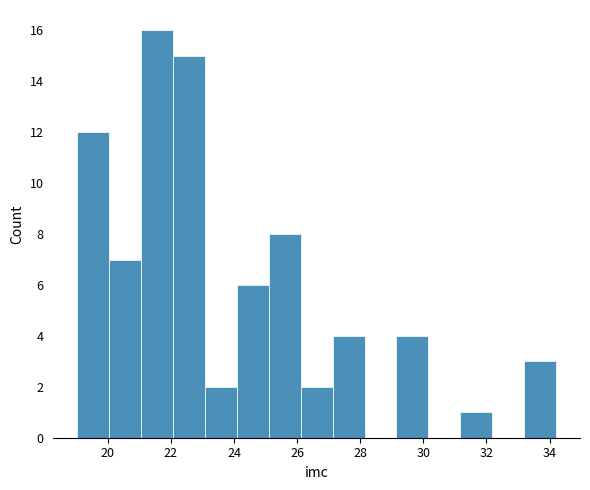

Over which range of the x-axis is the bar tallest?

21.0 to 22.0